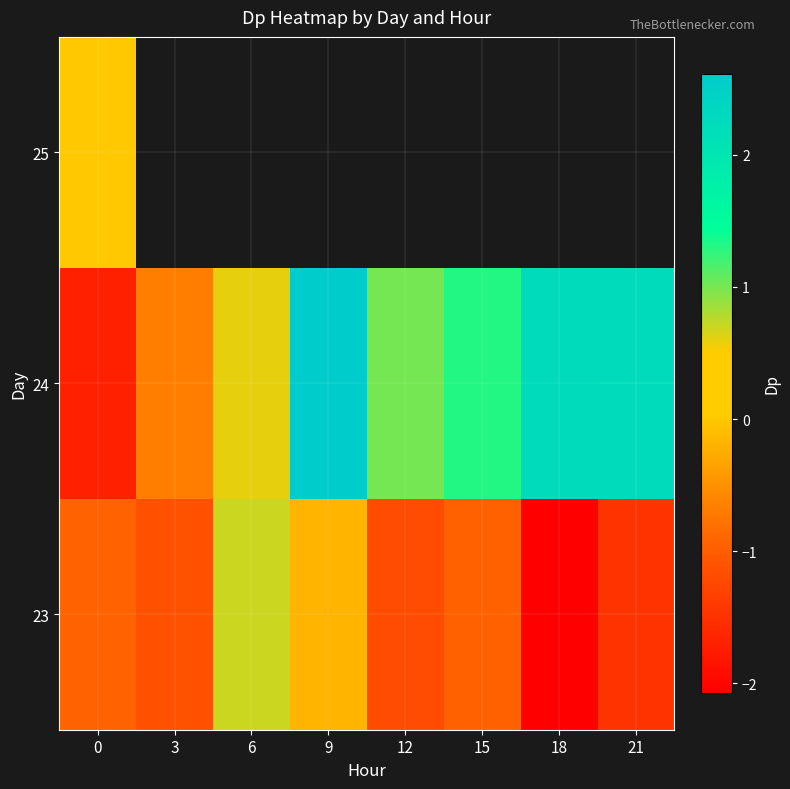

At which label does 24 reach its peak?

9